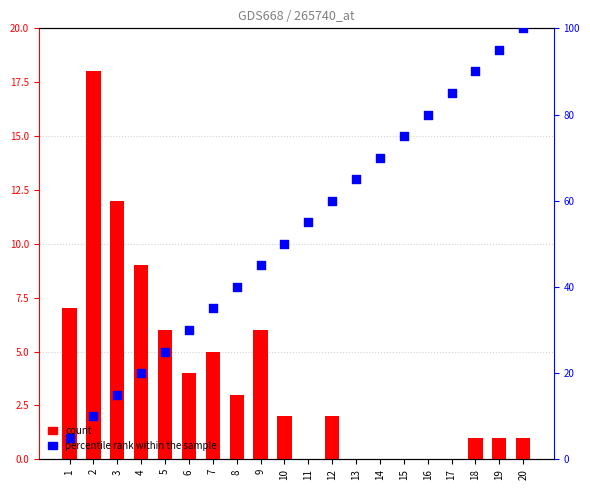

What are all the series names shown in the legend?

count, percentile rank within the sample